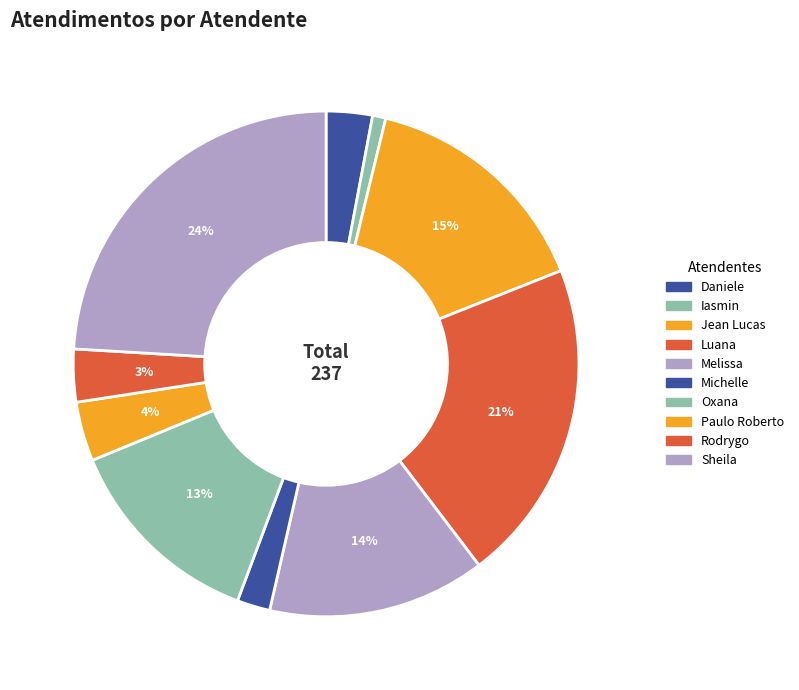

How many segments does this pie chart have?

10